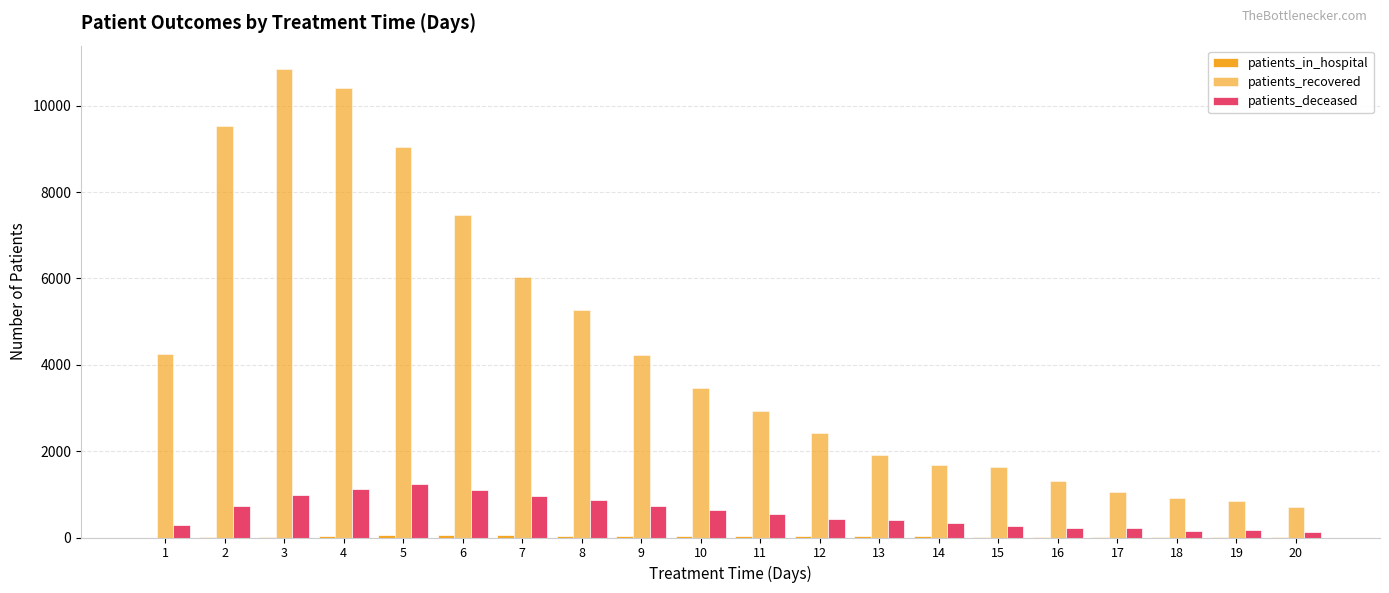

Reading left to right, transcribe all the data shown in this chart.

patients_in_hospital: 0	2	21	38	66	65	58	43	32	38	38	31	29	29	20	12	18	12	18	15
patients_recovered: 4251	9542	10852	10402	9035	7461	6034	5279	4228	3453	2941	2422	1914	1691	1626	1303	1058	926	850	710
patients_deceased: 288	735	985	1127	1230	1105	960	868	740	626	537	437	414	342	274	229	209	153	163	122